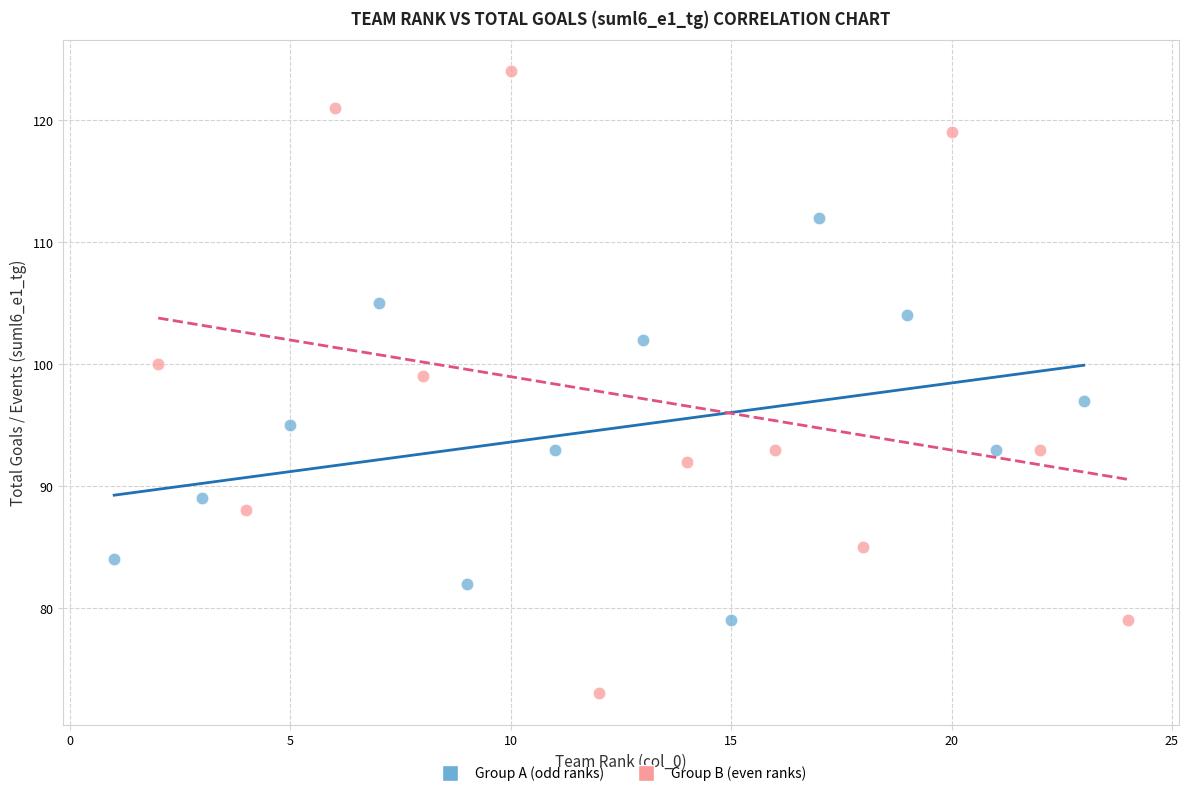

Which series contains the lowest Y value?

Group B (even ranks)